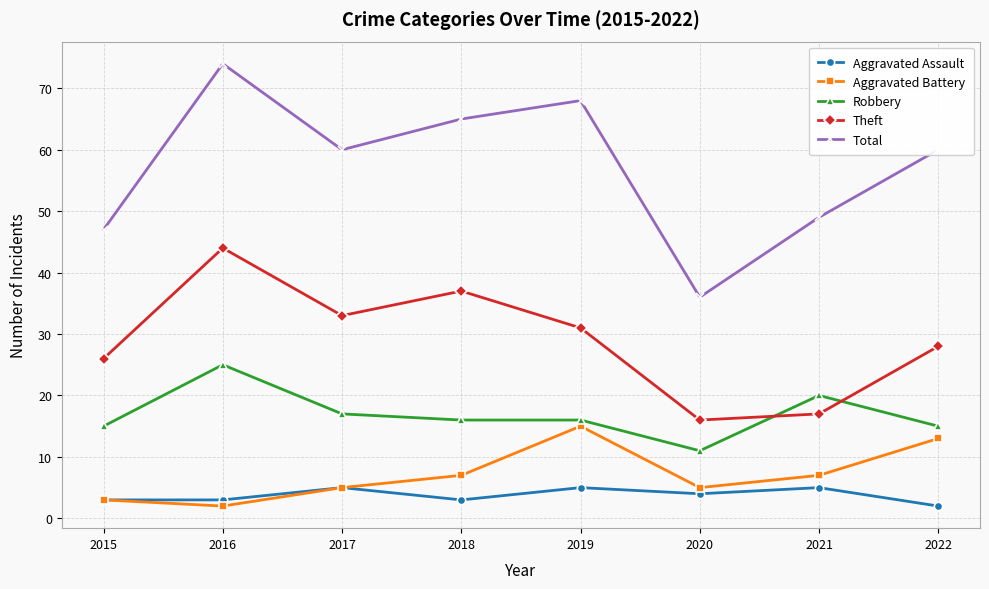

What is the sum of the Total values at 2019 and 2015?

115